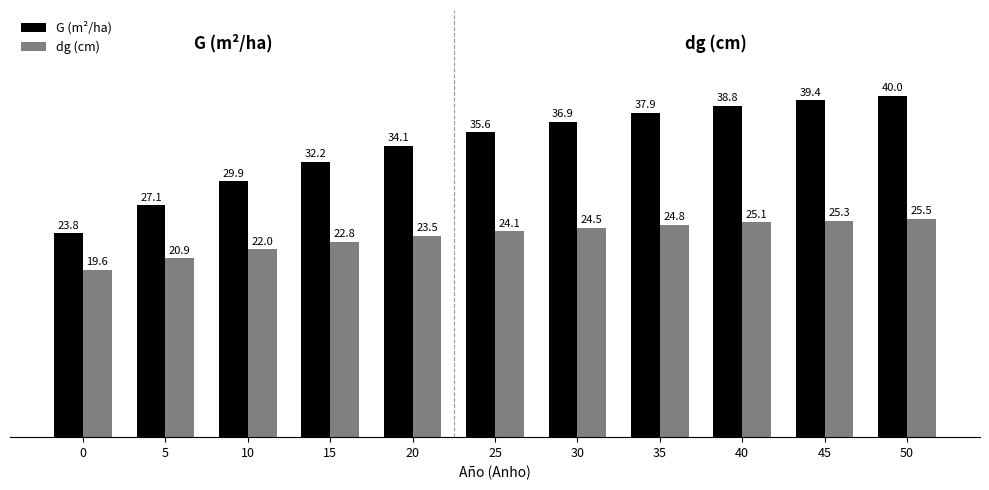

At 45, list the series in order from smallest to largest.

dg (cm), G (m²/ha)